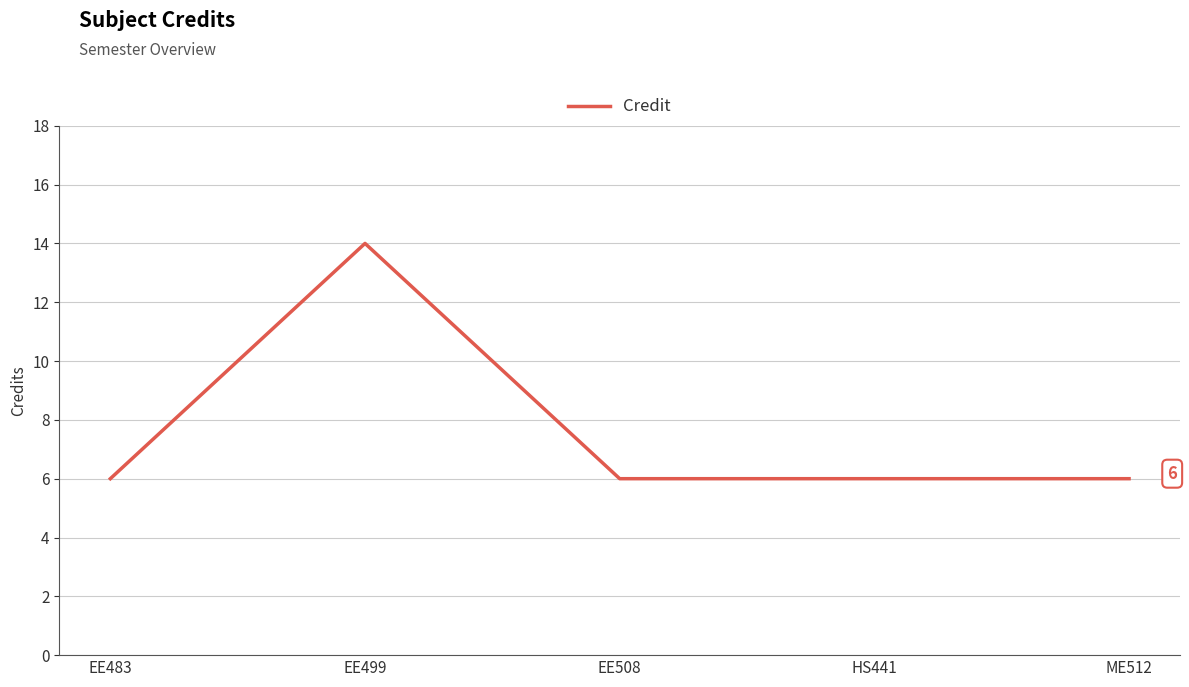

What is the maximum value shown in the chart?

14